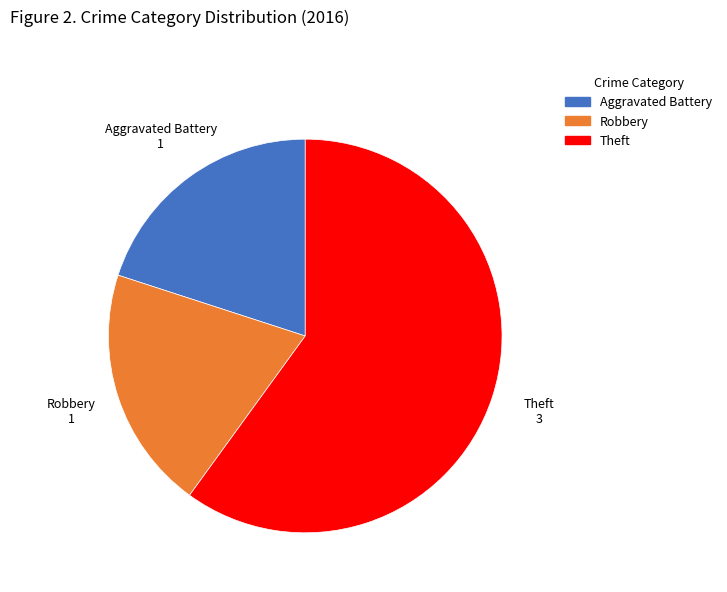

Approximately how many times larger is the value at Aggravated Battery compared to Robbery?

1.0